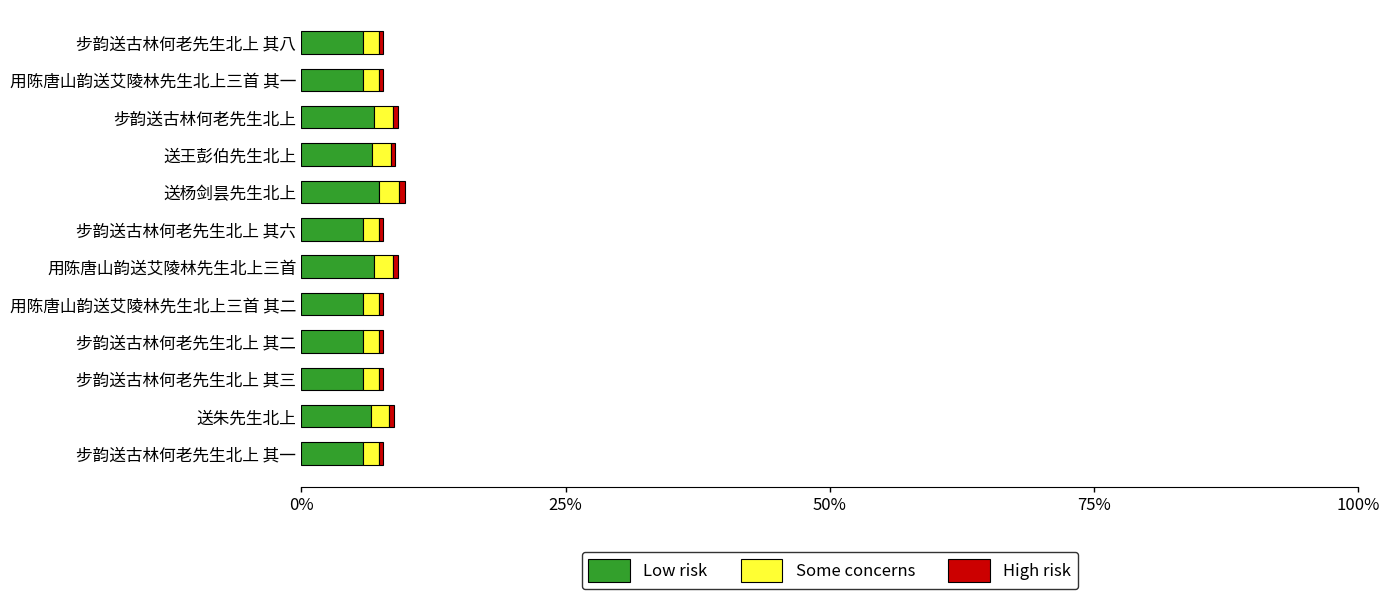

What is the highest value of the Low risk series?

7.3